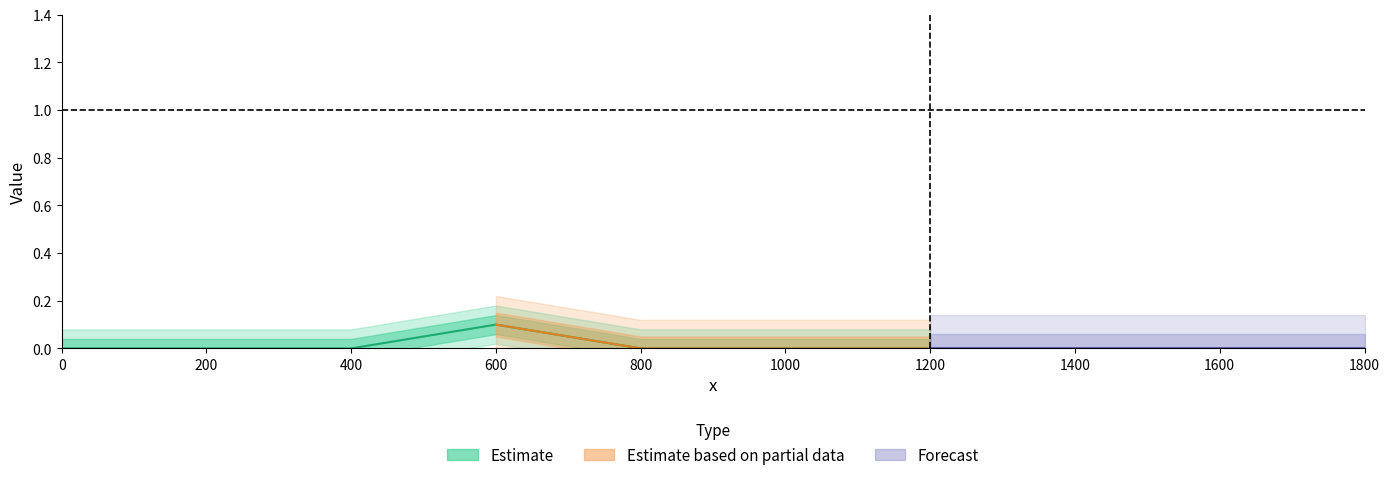

How many interior local peaks does the center_estimate series have?

1